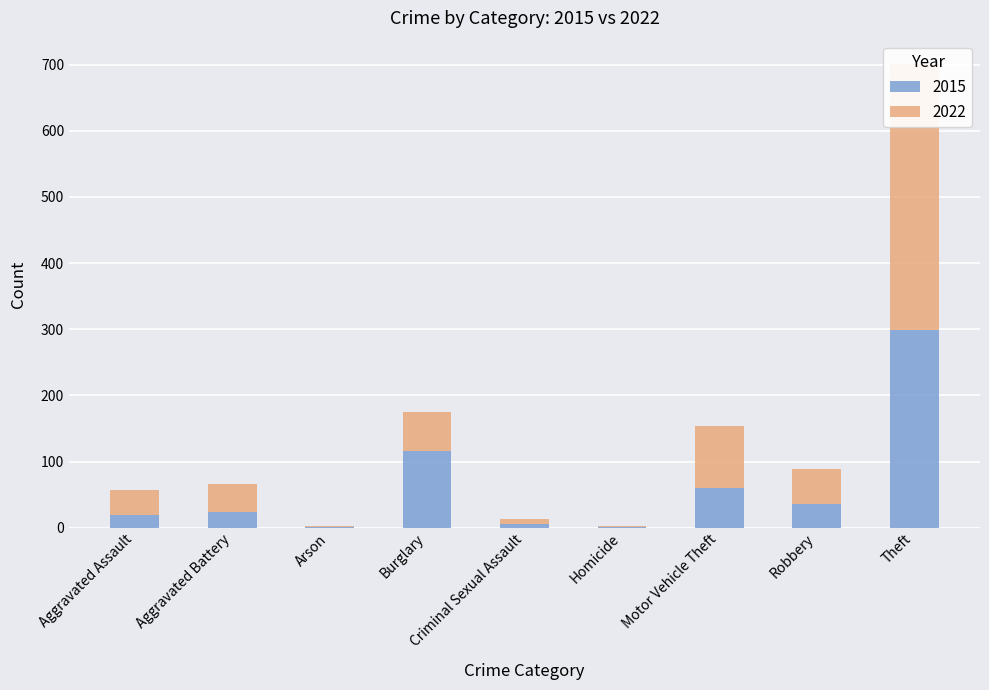

Is it true that 2022 equals 24 at Robbery?

False